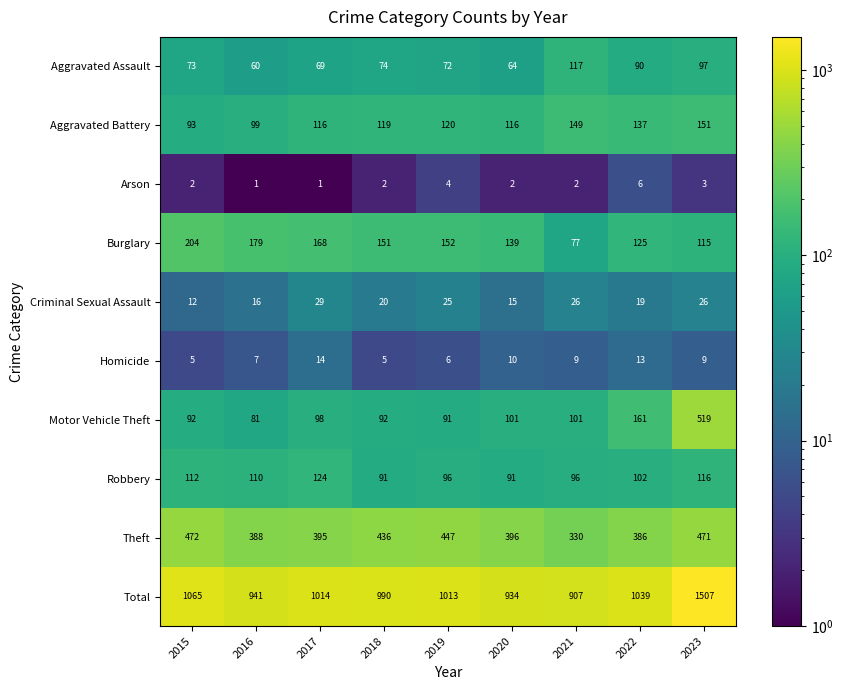

What is the smallest value displayed?

1